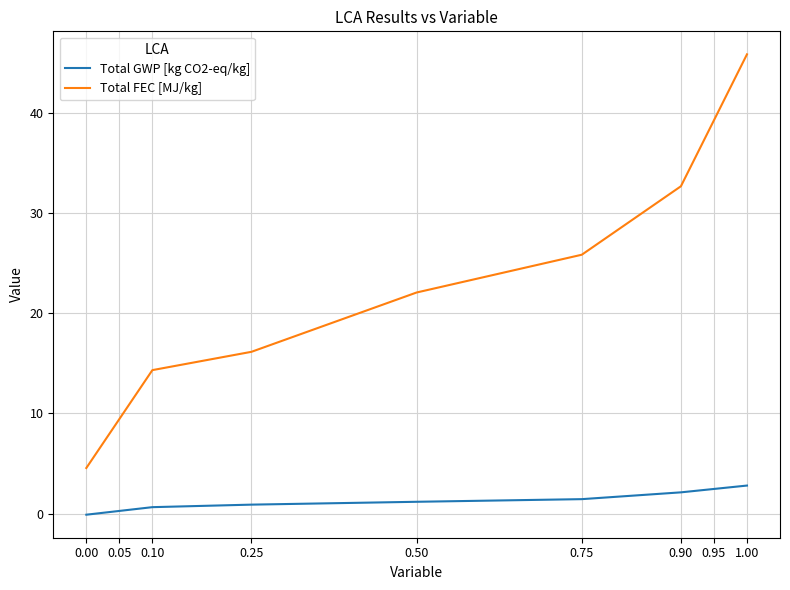

What is the highest value of the Total FEC [MJ/kg] series?

45.8